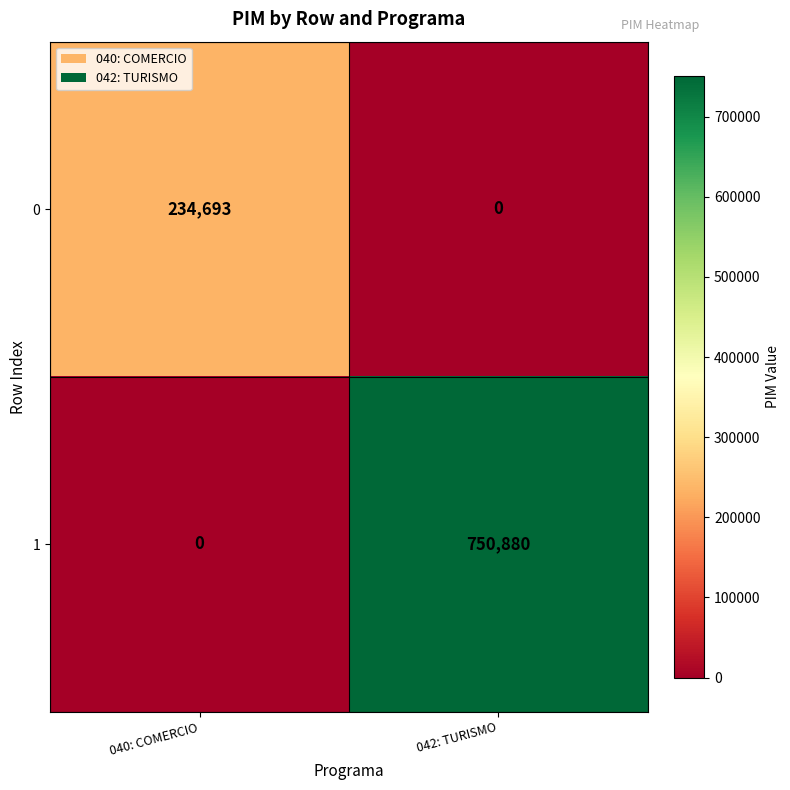

At which label is 0 closest to 117346?

042: TURISMO